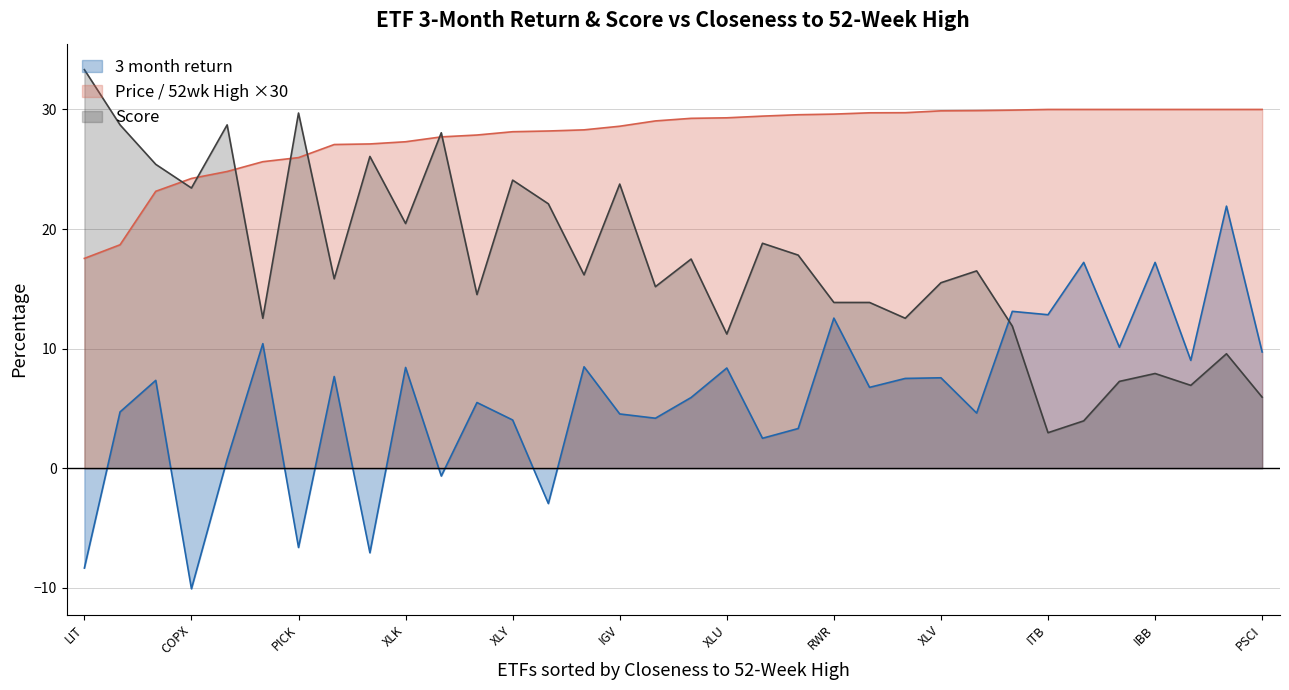

The value of 6 month rank at PSCI is 3.8. True or false?

False